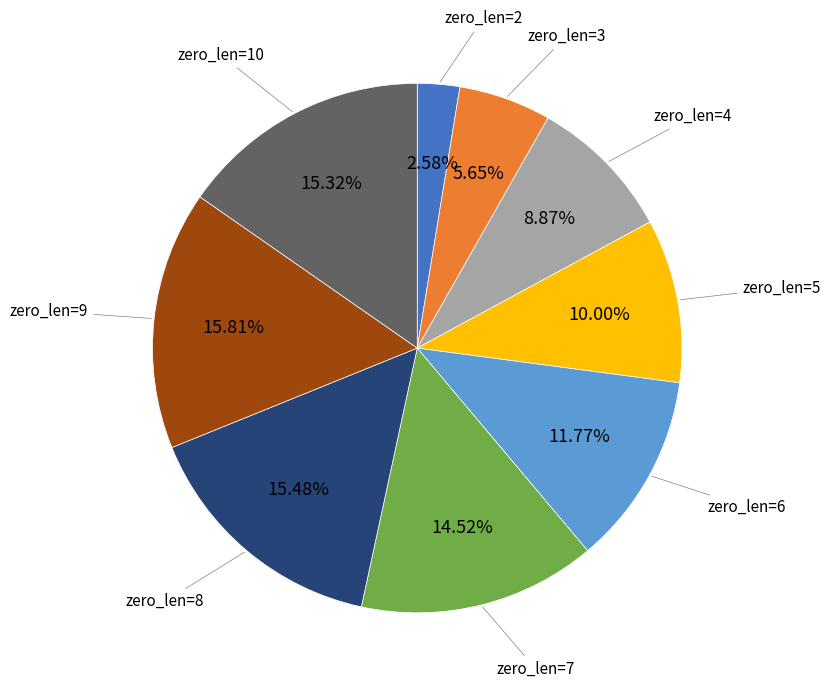

Between zero_len=10 and zero_len=7, which is larger?

zero_len=10